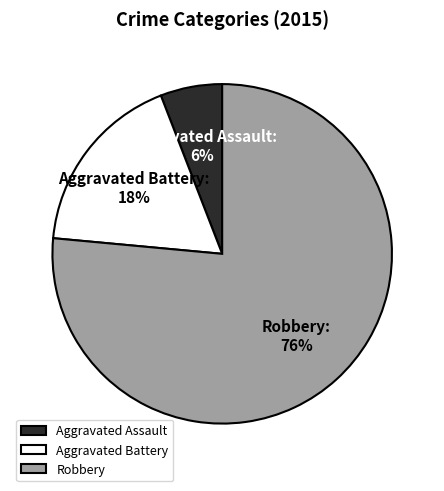

Which has a higher value, Aggravated Assault or Aggravated Battery?

Aggravated Battery